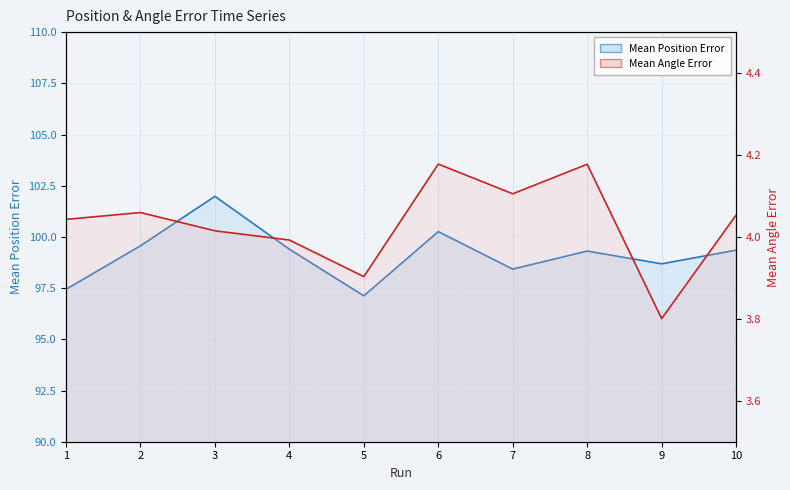

How many data points in Mean Angle Error are less than 4?

3